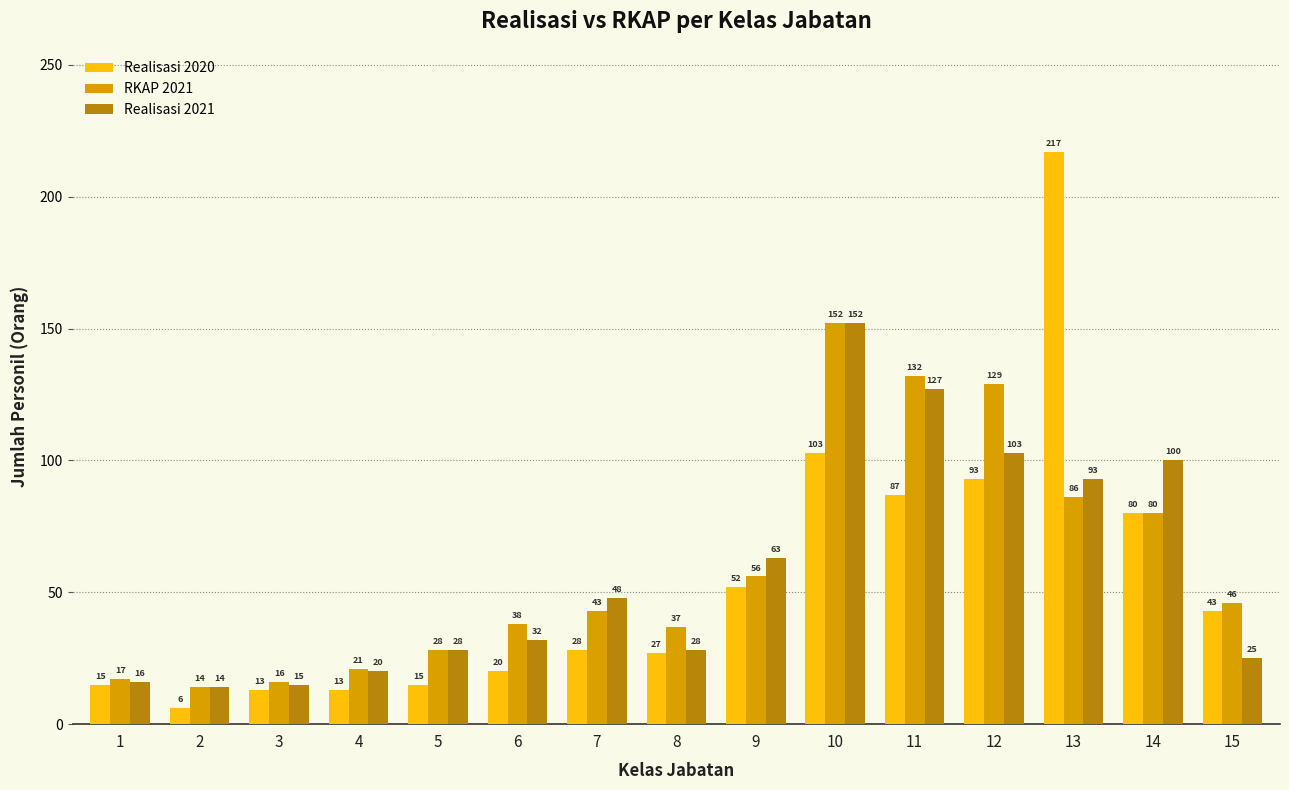

What is the total value across all series at 9?

171